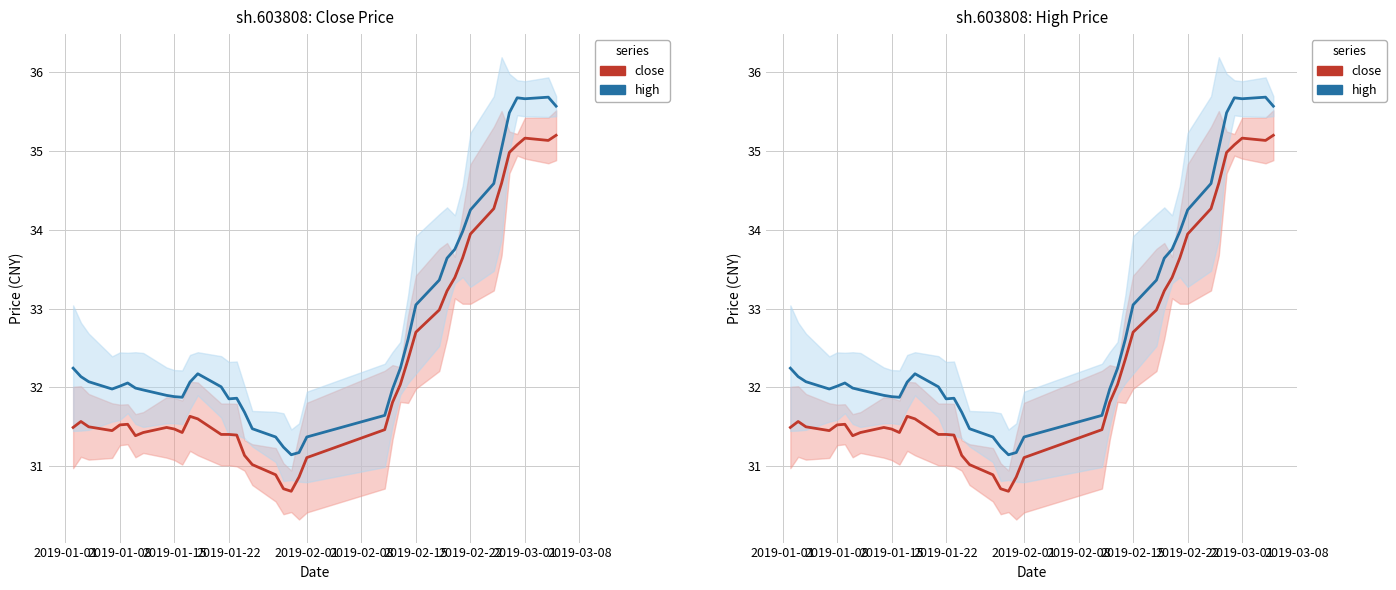

True or false: close and high cross at least once.

False